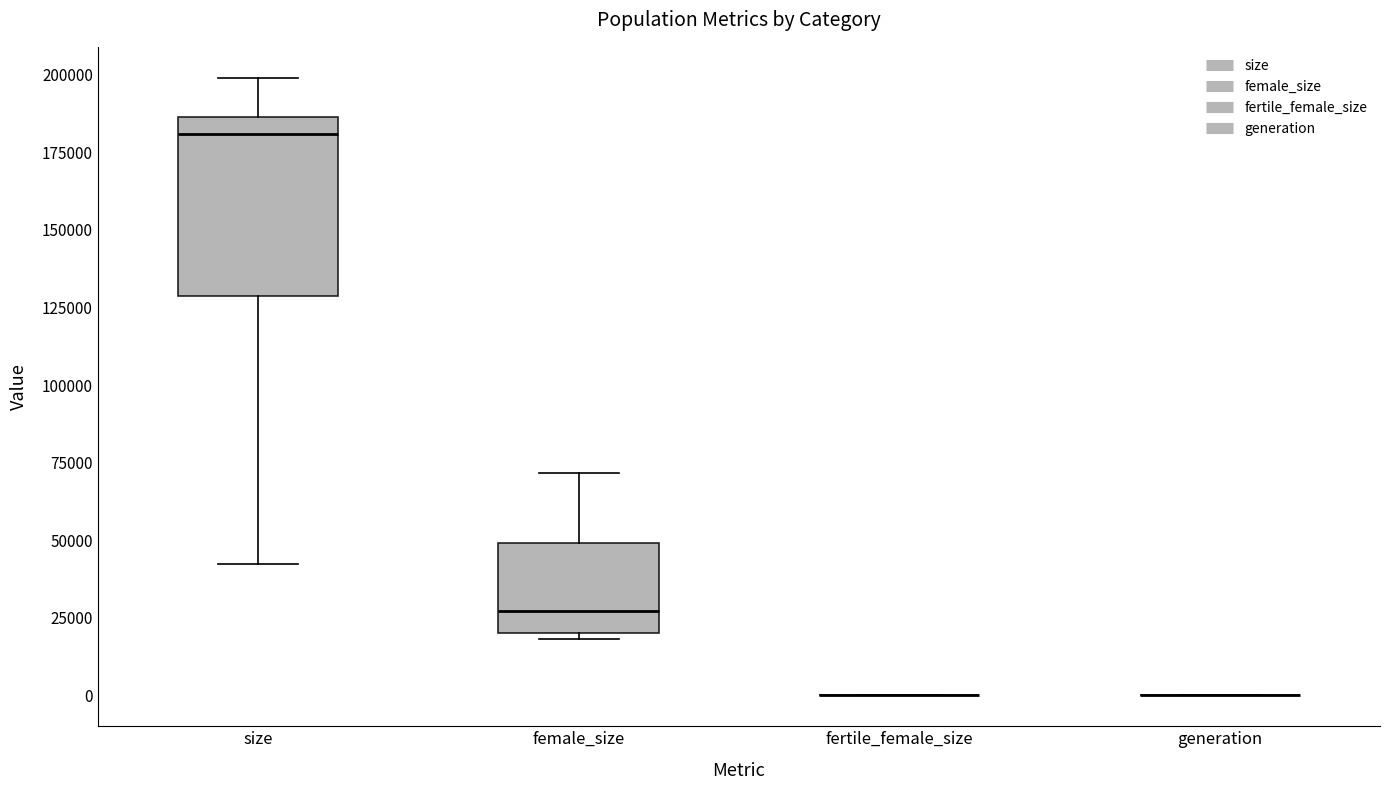

Reading left to right, transcribe this box plot: for each box, give where its median line is, the range the box spans, and where its two whiskers end, as read against the y-axis. The values are not printed on the chart, so give them approximately, as read against the axis.

size: median 180000, box 130000 to 185000, whiskers 40000 to 200000
female_size: median 25000, box 20000 to 50000, whiskers 20000 (just below the box's lower edge) to 70000
fertile_female_size: box collapsed to a line at 0, whiskers 0 to 0
generation: box collapsed to a line at 0, whiskers 0 to 0